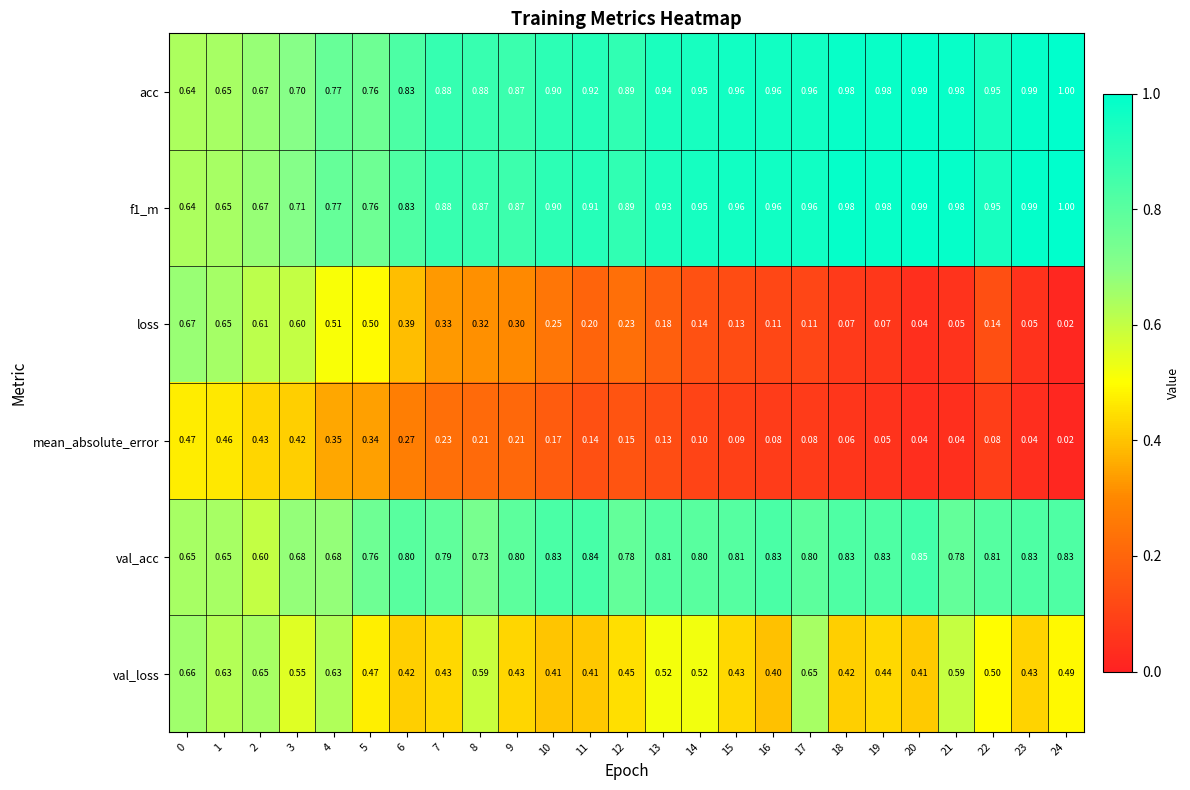

Which series has the largest total across all categories?

acc